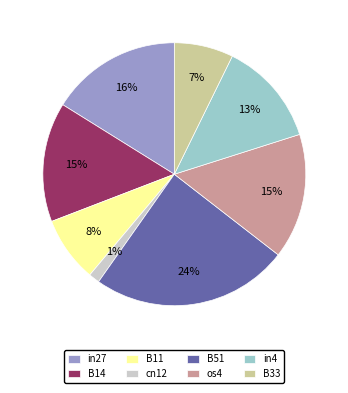

Do B11 and in4 together represent more than half of the pie?

No